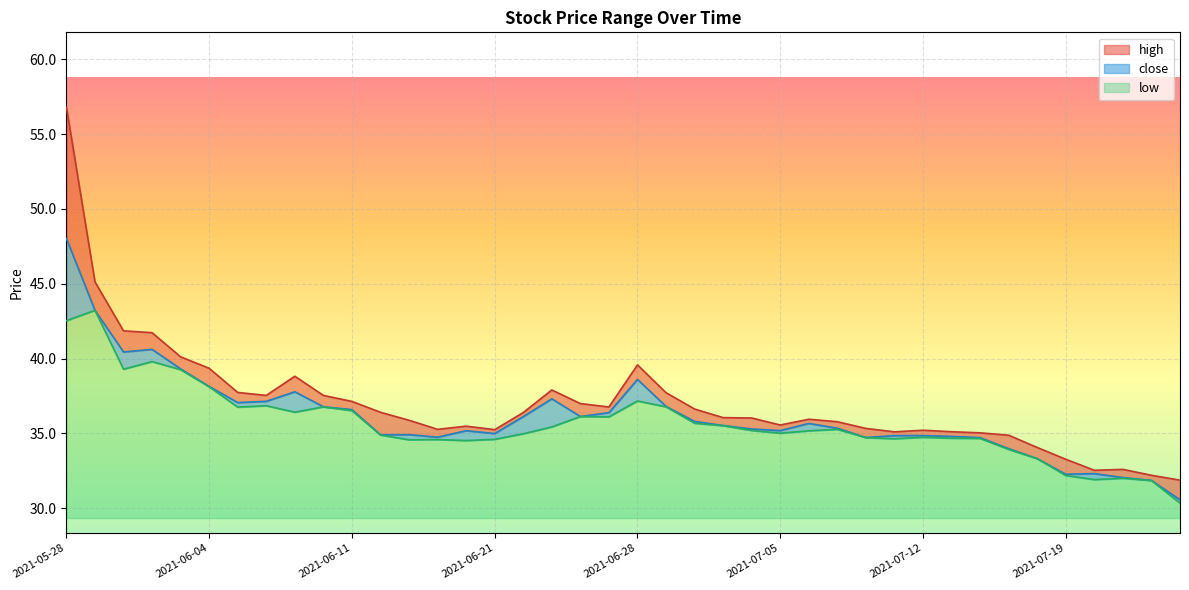

Read the low value at 2021-07-01.

35.5